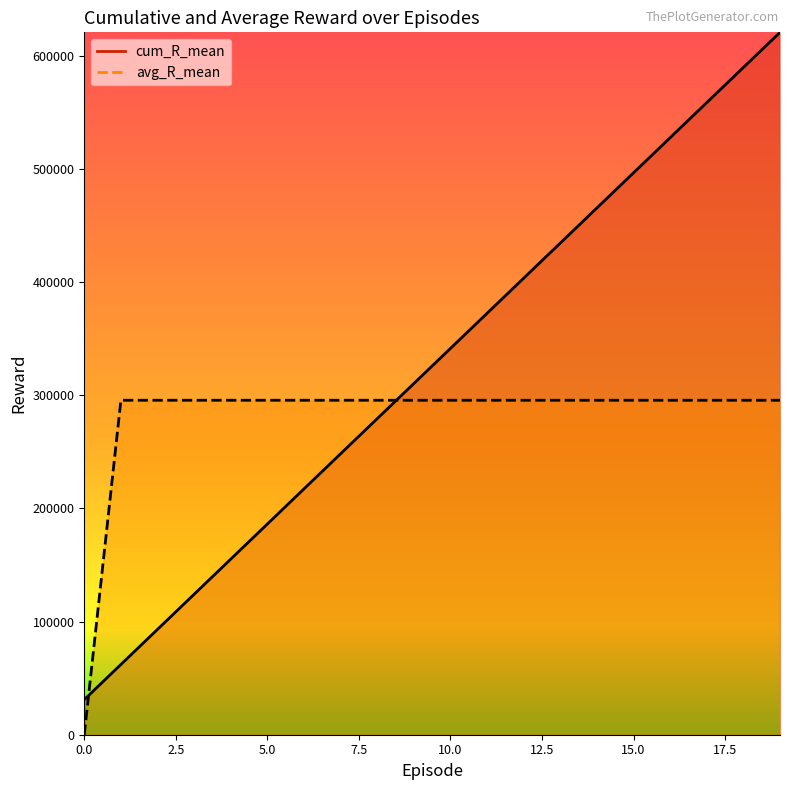

The cum_R_mean series shows 551583.0 at 9. True or false?

False